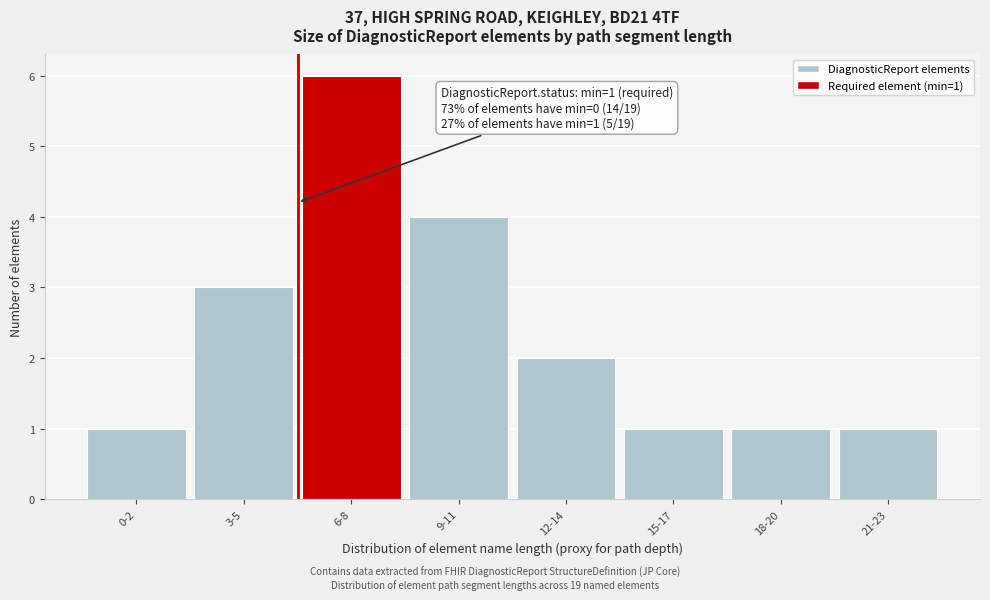

Reading left to right, transcribe all the data shown in this chart.

1	3	6	4	2	1	1	1